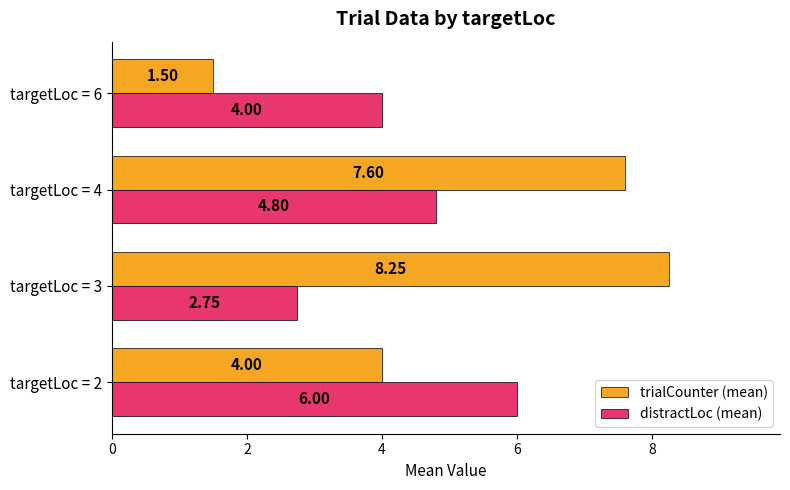

Which series has the largest range (max minus min)?

trialCounter (mean)